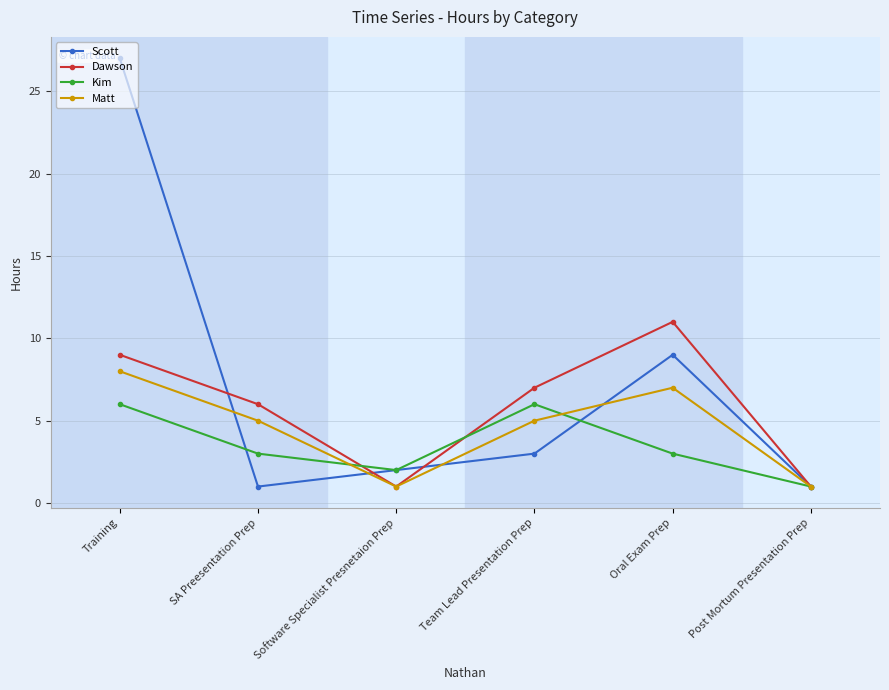

What is the label of the 2nd point from the right?

Oral Exam Prep